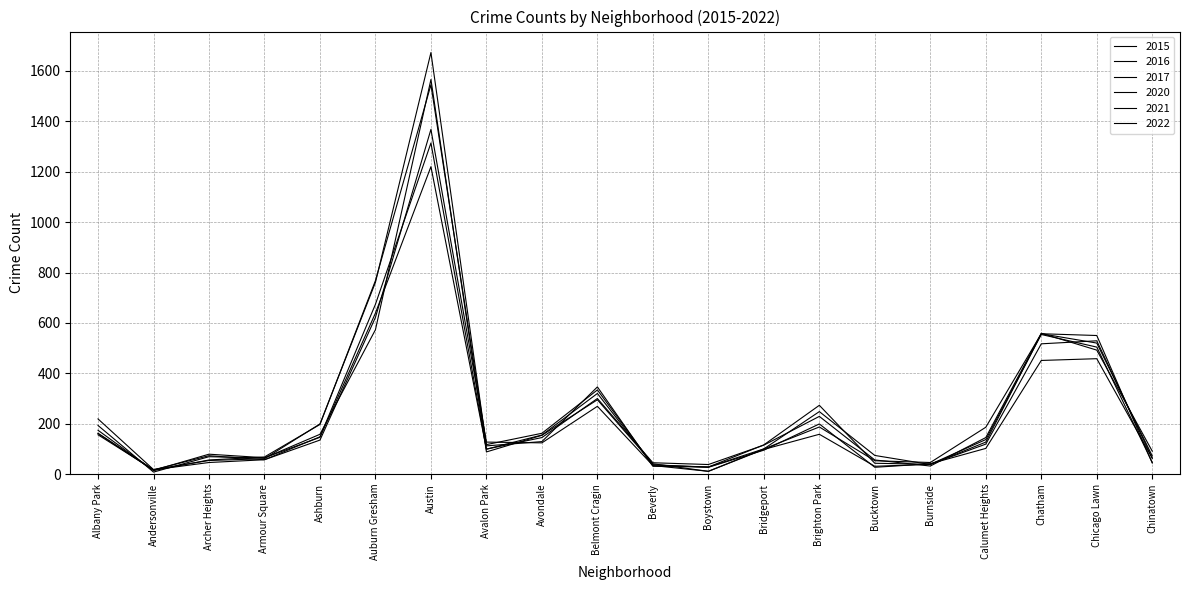

After their last crossing, which series has the higher values: 2021 or 2016?

2021